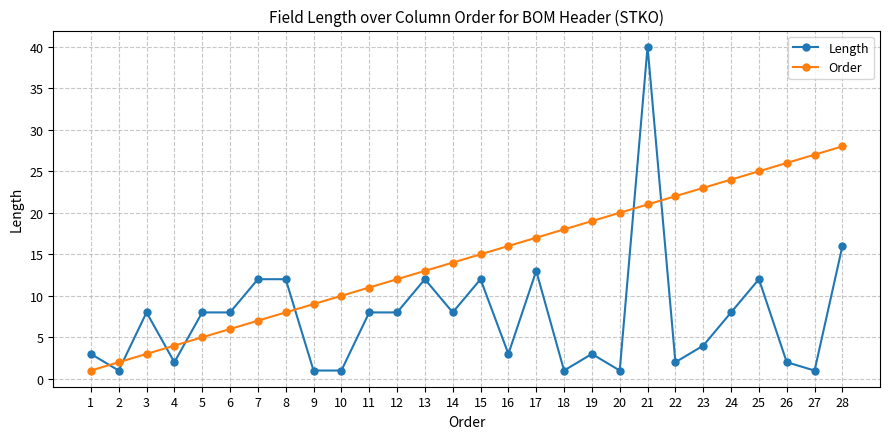

At which category does Length reach its first local valley?

2